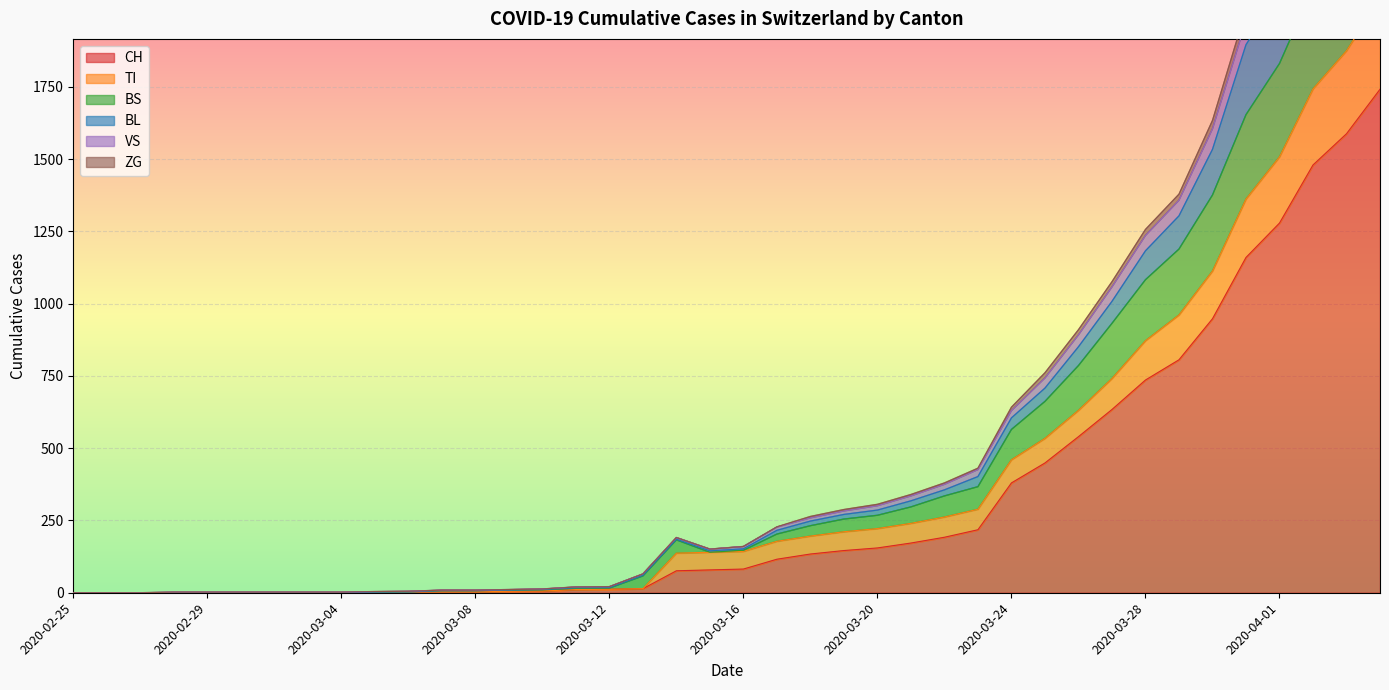

The value of ZG at 2020-03-19 is 97. True or false?

False